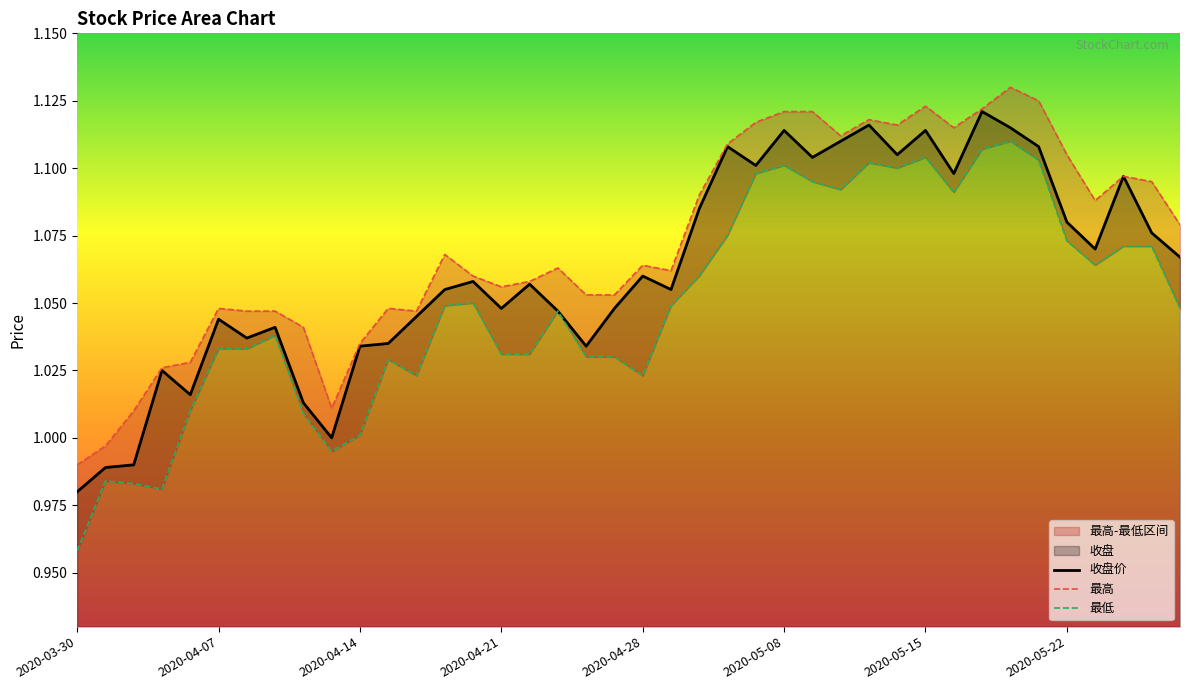

The 最高 series shows 0.2 at 2020-04-09. True or false?

False